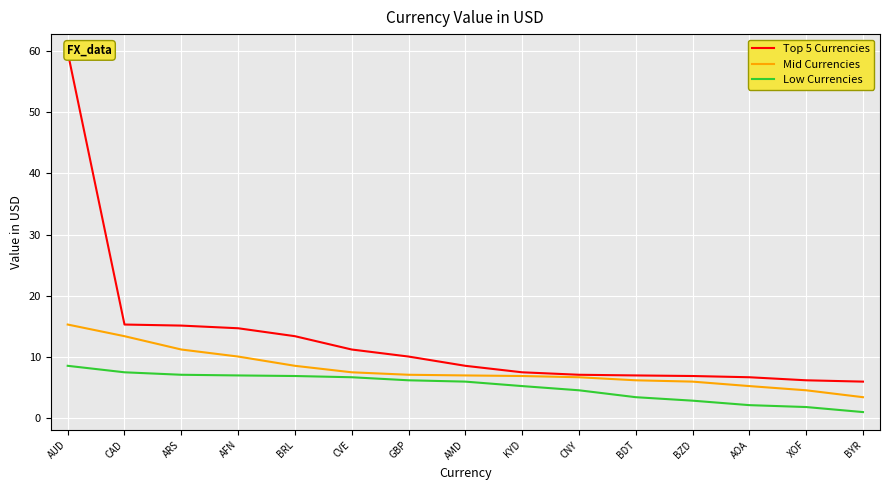

At which category is the sum across all series the highest?

AUD